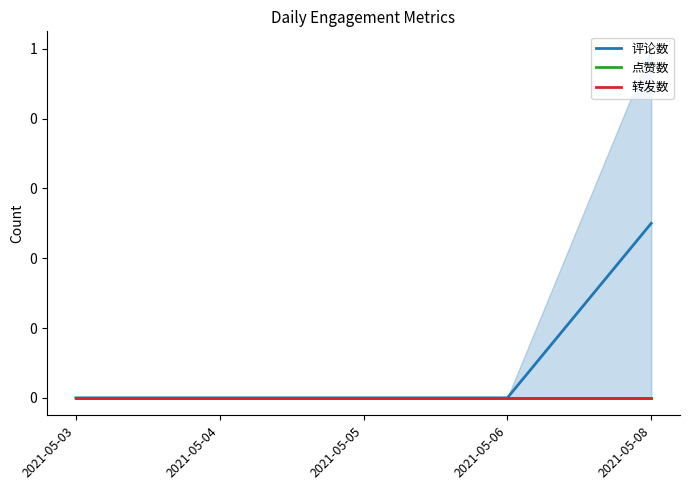

Which series changed the most between 2021-05-03 and 2021-05-06?

评论数